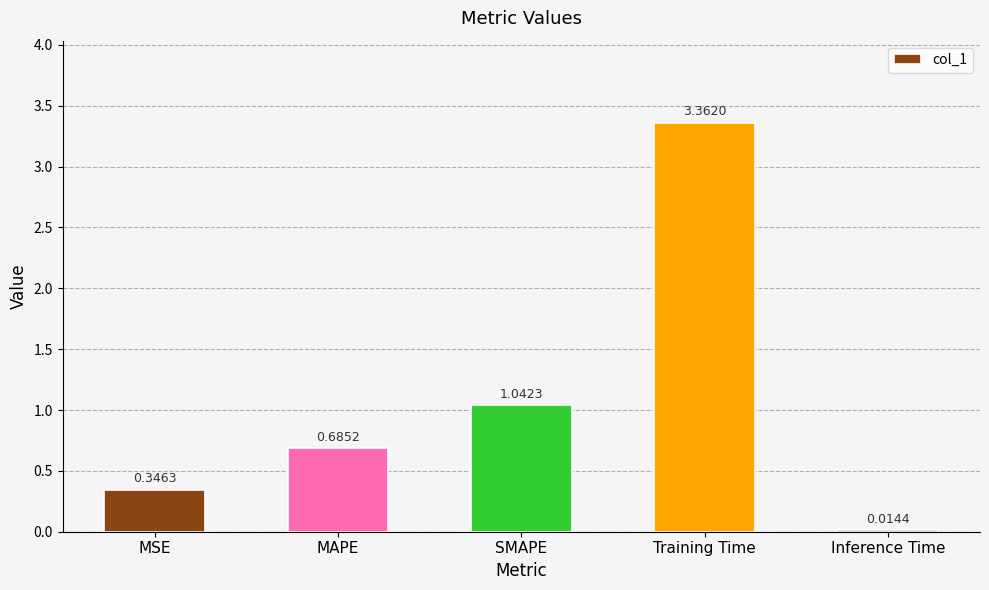

What is the sum of the values at Training Time and MSE?

3.7